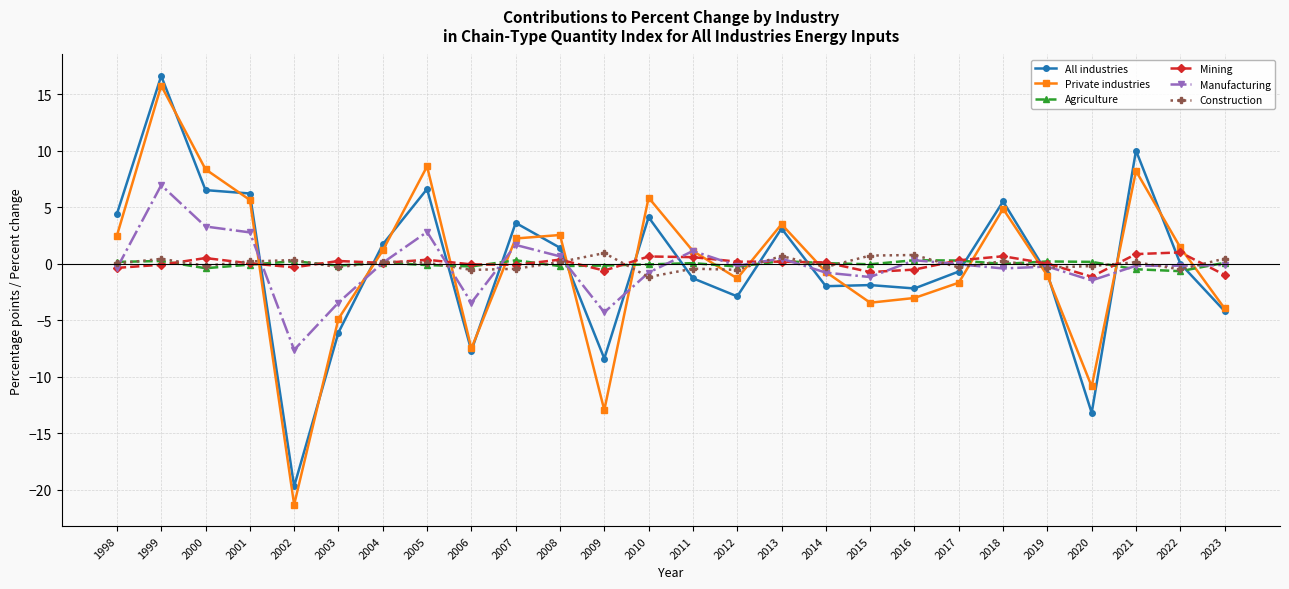

Which category has the highest value in the Private industries series?

1999